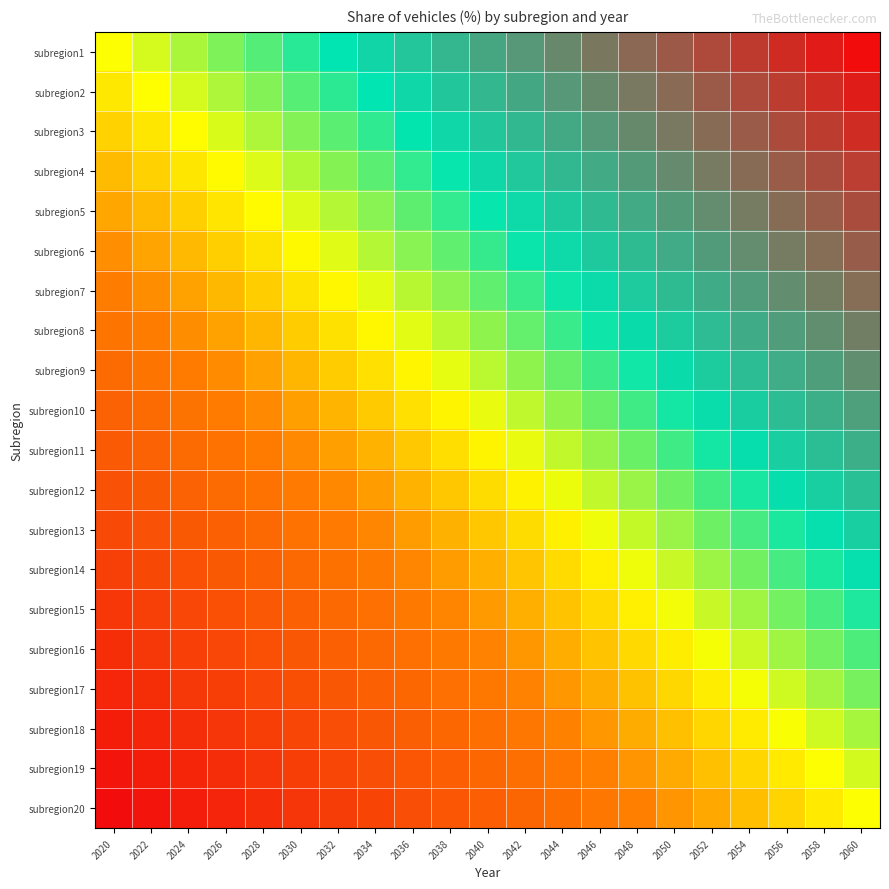

Reading right to left, extract all data points from this chart.

subregion1: 2060=1.0	2058=0.9	2056=0.9	2054=0.8	2052=0.8	2050=0.8	2048=0.7	2046=0.7	2044=0.6	2042=0.6	2040=0.5	2038=0.5	2036=0.4	2034=0.3	2032=0.3	2030=0.2	2028=0.2	2026=0.1	2024=0.1	2022=0.1	2020=0.0
subregion2: 2060=0.9	2058=0.9	2056=0.8	2054=0.8	2052=0.7	2050=0.7	2048=0.6	2046=0.6	2044=0.5	2042=0.5	2040=0.4	2038=0.4	2036=0.3	2034=0.3	2032=0.2	2030=0.2	2028=0.1	2026=0.1	2024=0.0	2022=-0.0	2020=-0.1
subregion3: 2060=0.9	2058=0.8	2056=0.8	2054=0.7	2052=0.7	2050=0.6	2048=0.6	2046=0.5	2044=0.5	2042=0.4	2040=0.4	2038=0.3	2036=0.3	2034=0.2	2032=0.2	2030=0.1	2028=0.1	2026=0.0	2024=-0.0	2022=-0.1	2020=-0.1
subregion4: 2060=0.8	2058=0.8	2056=0.7	2054=0.7	2052=0.6	2050=0.6	2048=0.5	2046=0.5	2044=0.4	2042=0.4	2040=0.3	2038=0.3	2036=0.2	2034=0.2	2032=0.1	2030=0.1	2028=0.0	2026=-0.0	2024=-0.1	2022=-0.1	2020=-0.2
subregion5: 2060=0.8	2058=0.7	2056=0.7	2054=0.6	2052=0.6	2050=0.5	2048=0.5	2046=0.4	2044=0.4	2042=0.3	2040=0.3	2038=0.2	2036=0.2	2034=0.1	2032=0.1	2030=0.0	2028=-0.0	2026=-0.1	2024=-0.1	2022=-0.2	2020=-0.2
subregion6: 2060=0.7	2058=0.7	2056=0.6	2054=0.6	2052=0.5	2050=0.5	2048=0.4	2046=0.4	2044=0.3	2042=0.3	2040=0.2	2038=0.2	2036=0.1	2034=0.1	2032=0.0	2030=-0.0	2028=-0.1	2026=-0.1	2024=-0.2	2022=-0.2	2020=-0.3
subregion7: 2060=0.7	2058=0.6	2056=0.6	2054=0.5	2052=0.5	2050=0.4	2048=0.4	2046=0.3	2044=0.3	2042=0.2	2040=0.2	2038=0.1	2036=0.1	2034=0.0	2032=-0.0	2030=-0.1	2028=-0.1	2026=-0.2	2024=-0.2	2022=-0.3	2020=-0.3
subregion8: 2060=0.6	2058=0.6	2056=0.5	2054=0.5	2052=0.4	2050=0.4	2048=0.3	2046=0.3	2044=0.2	2042=0.2	2040=0.1	2038=0.1	2036=0.0	2034=-0.0	2032=-0.1	2030=-0.1	2028=-0.2	2026=-0.2	2024=-0.3	2022=-0.3	2020=-0.4
subregion9: 2060=0.6	2058=0.5	2056=0.5	2054=0.4	2052=0.4	2050=0.3	2048=0.3	2046=0.2	2044=0.2	2042=0.1	2040=0.1	2038=0.0	2036=-0.0	2034=-0.1	2032=-0.1	2030=-0.2	2028=-0.2	2026=-0.3	2024=-0.3	2022=-0.4	2020=-0.4
subregion10: 2060=0.5	2058=0.5	2056=0.4	2054=0.4	2052=0.3	2050=0.3	2048=0.2	2046=0.2	2044=0.1	2042=0.1	2040=0.0	2038=-0.0	2036=-0.1	2034=-0.1	2032=-0.2	2030=-0.2	2028=-0.3	2026=-0.3	2024=-0.4	2022=-0.4	2020=-0.5
subregion11: 2060=0.5	2058=0.4	2056=0.4	2054=0.3	2052=0.3	2050=0.2	2048=0.2	2046=0.1	2044=0.1	2042=0.0	2040=-0.0	2038=-0.1	2036=-0.1	2034=-0.2	2032=-0.2	2030=-0.3	2028=-0.3	2026=-0.4	2024=-0.4	2022=-0.5	2020=-0.5
subregion12: 2060=0.4	2058=0.4	2056=0.3	2054=0.3	2052=0.2	2050=0.2	2048=0.1	2046=0.1	2044=0.0	2042=-0.0	2040=-0.1	2038=-0.1	2036=-0.2	2034=-0.2	2032=-0.3	2030=-0.3	2028=-0.4	2026=-0.4	2024=-0.5	2022=-0.5	2020=-0.6
subregion13: 2060=0.4	2058=0.3	2056=0.3	2054=0.2	2052=0.2	2050=0.1	2048=0.1	2046=0.0	2044=-0.0	2042=-0.1	2040=-0.1	2038=-0.2	2036=-0.2	2034=-0.3	2032=-0.3	2030=-0.4	2028=-0.4	2026=-0.5	2024=-0.5	2022=-0.6	2020=-0.6
subregion14: 2060=0.3	2058=0.3	2056=0.2	2054=0.2	2052=0.1	2050=0.1	2048=0.0	2046=-0.0	2044=-0.1	2042=-0.1	2040=-0.2	2038=-0.2	2036=-0.3	2034=-0.3	2032=-0.4	2030=-0.4	2028=-0.5	2026=-0.5	2024=-0.6	2022=-0.6	2020=-0.7
subregion15: 2060=0.3	2058=0.2	2056=0.2	2054=0.1	2052=0.1	2050=0.0	2048=-0.0	2046=-0.1	2044=-0.1	2042=-0.2	2040=-0.2	2038=-0.3	2036=-0.3	2034=-0.4	2032=-0.4	2030=-0.5	2028=-0.5	2026=-0.6	2024=-0.6	2022=-0.7	2020=-0.7
subregion16: 2060=0.2	2058=0.2	2056=0.1	2054=0.1	2052=0.0	2050=-0.0	2048=-0.1	2046=-0.1	2044=-0.2	2042=-0.2	2040=-0.3	2038=-0.3	2036=-0.4	2034=-0.4	2032=-0.5	2030=-0.5	2028=-0.6	2026=-0.6	2024=-0.7	2022=-0.7	2020=-0.8
subregion17: 2060=0.2	2058=0.1	2056=0.1	2054=0.0	2052=-0.0	2050=-0.1	2048=-0.1	2046=-0.2	2044=-0.2	2042=-0.3	2040=-0.3	2038=-0.4	2036=-0.4	2034=-0.5	2032=-0.5	2030=-0.6	2028=-0.6	2026=-0.7	2024=-0.7	2022=-0.8	2020=-0.8
subregion18: 2060=0.1	2058=0.1	2056=0.0	2054=-0.0	2052=-0.1	2050=-0.1	2048=-0.2	2046=-0.2	2044=-0.3	2042=-0.3	2040=-0.4	2038=-0.4	2036=-0.5	2034=-0.5	2032=-0.6	2030=-0.6	2028=-0.7	2026=-0.7	2024=-0.8	2022=-0.8	2020=-0.9
subregion19: 2060=0.1	2058=0.0	2056=-0.0	2054=-0.1	2052=-0.1	2050=-0.2	2048=-0.2	2046=-0.3	2044=-0.3	2042=-0.4	2040=-0.4	2038=-0.5	2036=-0.5	2034=-0.6	2032=-0.6	2030=-0.7	2028=-0.7	2026=-0.8	2024=-0.8	2022=-0.9	2020=-0.9
subregion20: 2060=0.0	2058=-0.1	2056=-0.1	2054=-0.2	2052=-0.2	2050=-0.2	2048=-0.3	2046=-0.3	2044=-0.4	2042=-0.4	2040=-0.5	2038=-0.6	2036=-0.6	2034=-0.7	2032=-0.7	2030=-0.8	2028=-0.8	2026=-0.8	2024=-0.9	2022=-0.9	2020=-1.0